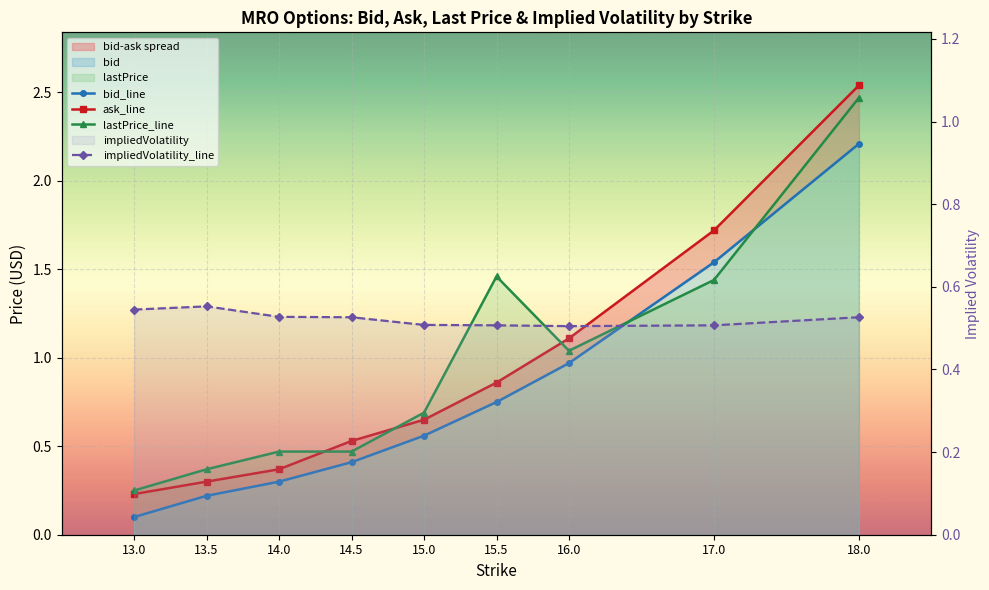

How many lines are shown in the chart?

4